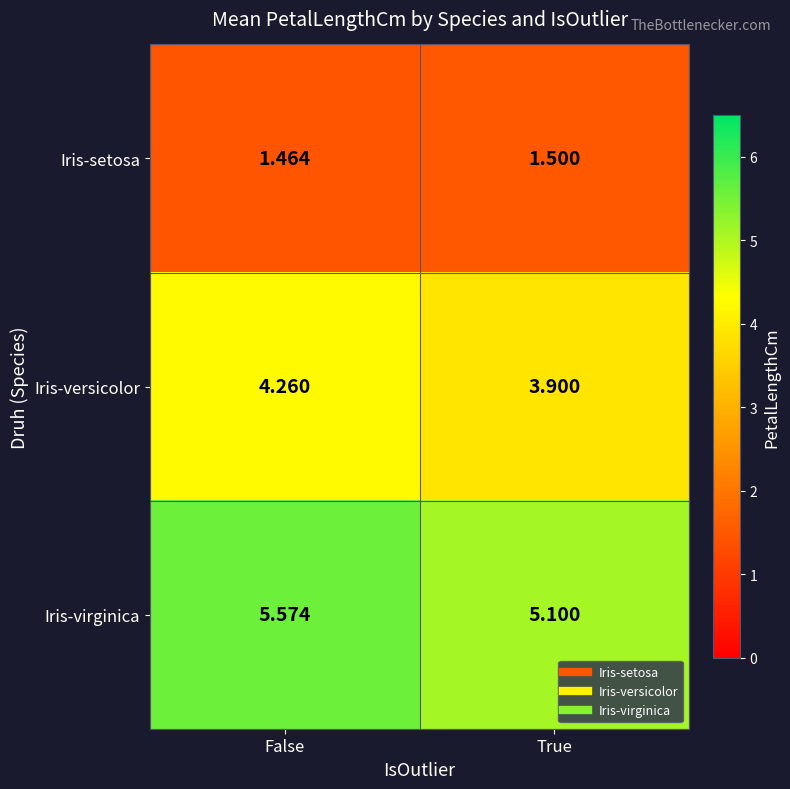

Which series has the largest total across all categories?

Iris-virginica